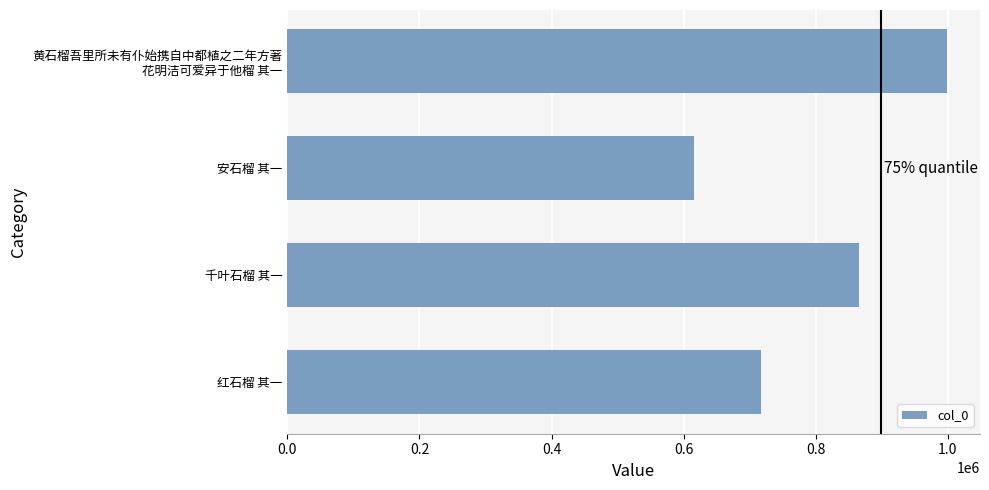

Rank the categories by value from highest to lowest.

黄石榴吾里所未有仆始携自中都植之二年方著
花明洁可爱异于他榴 其一, 千叶石榴 其一, 红石榴 其一, 安石榴 其一